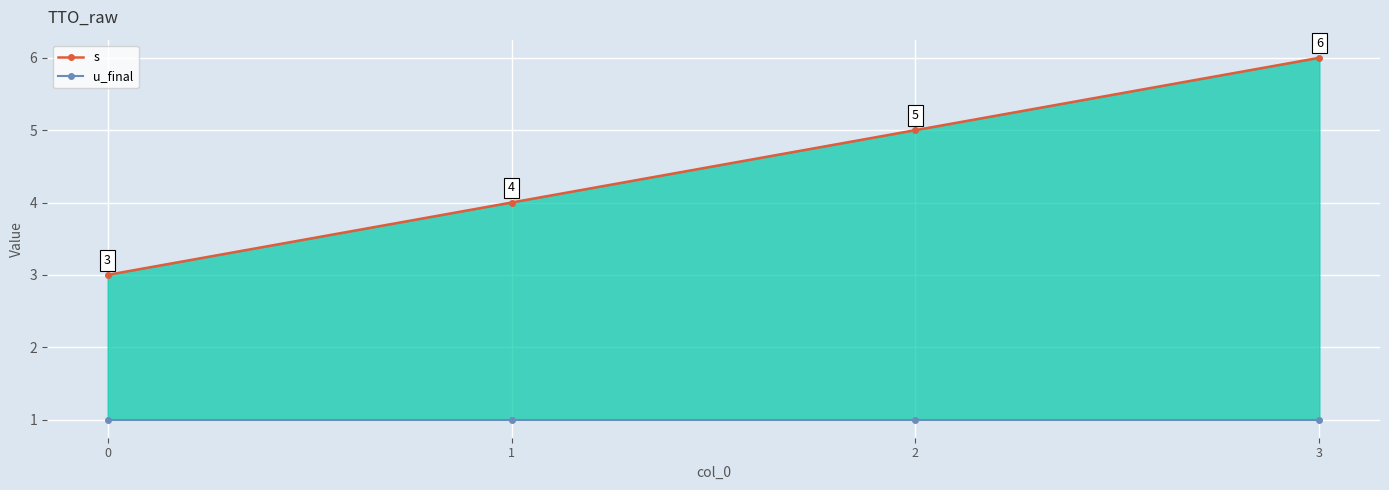

At 2, list the series in order from smallest to largest.

u_final, s